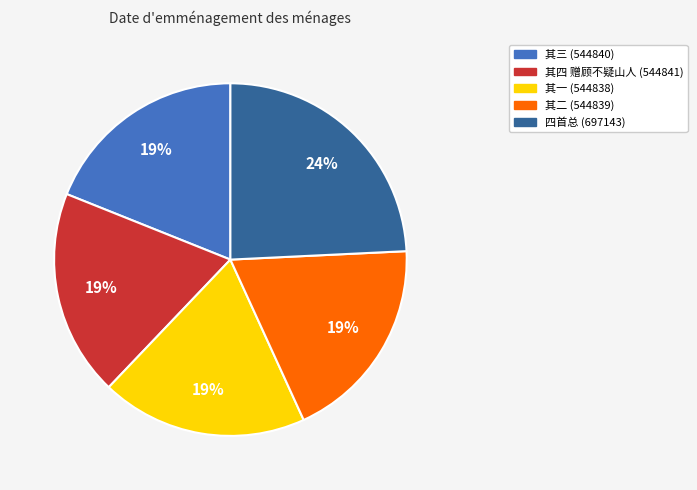

Is there a majority slice in this chart?

No